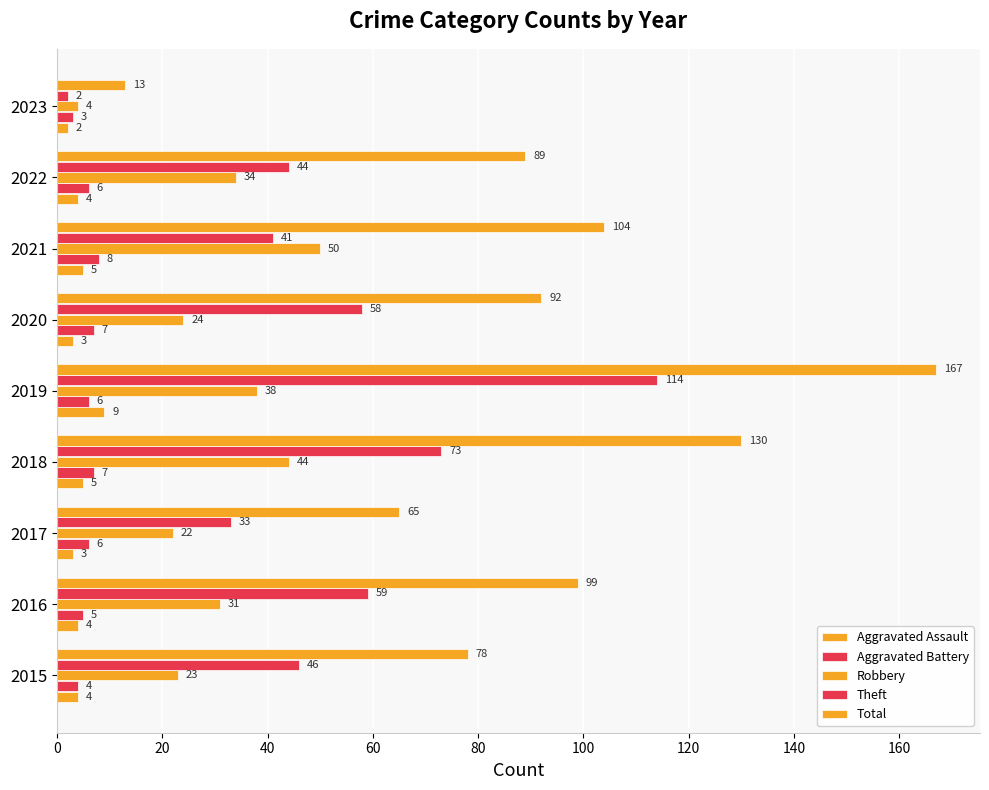

How many distinct data groups are displayed?

5